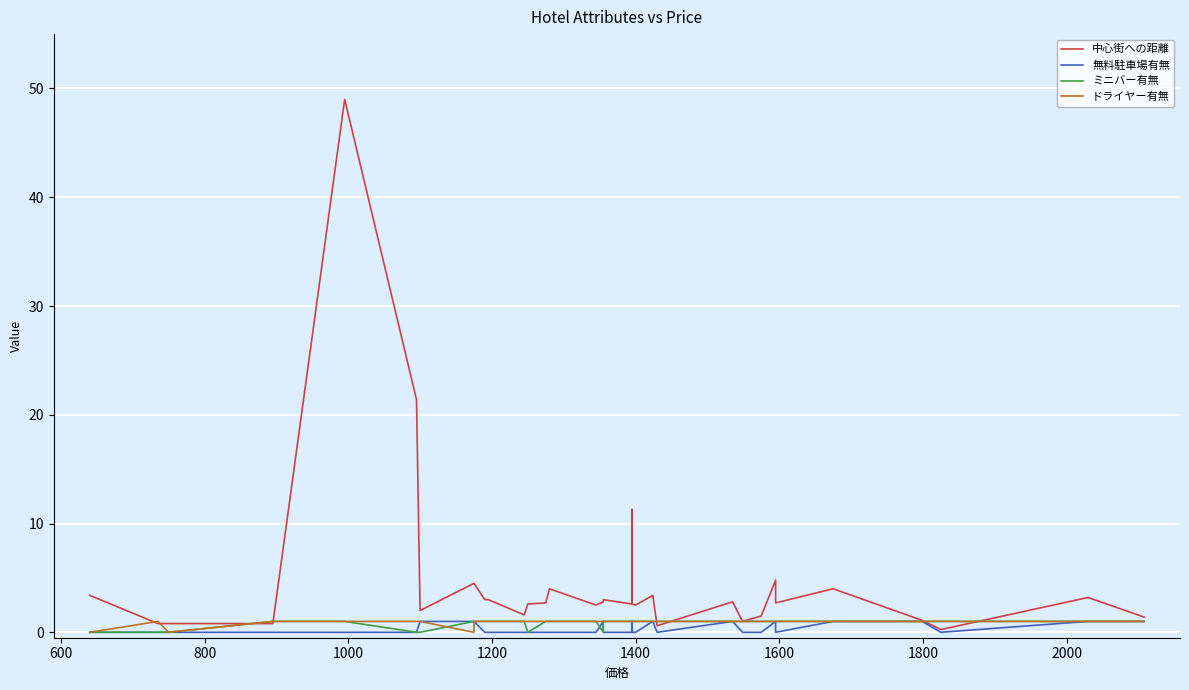

What is the label of the 33rd point from the right?

1200